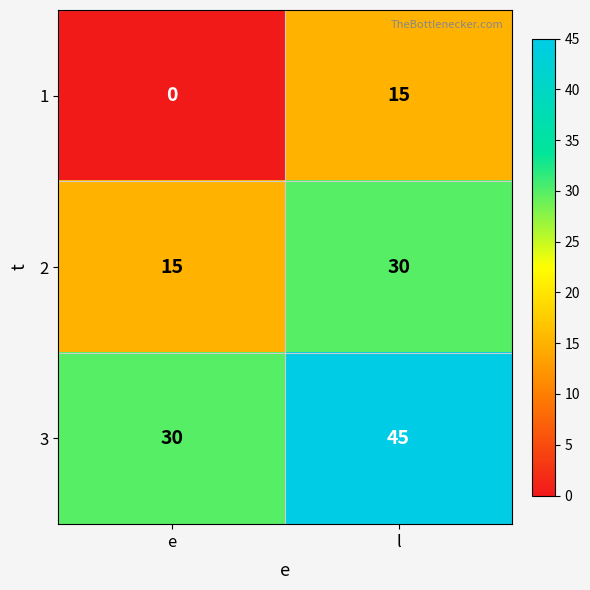

How many series are shown in this chart?

3